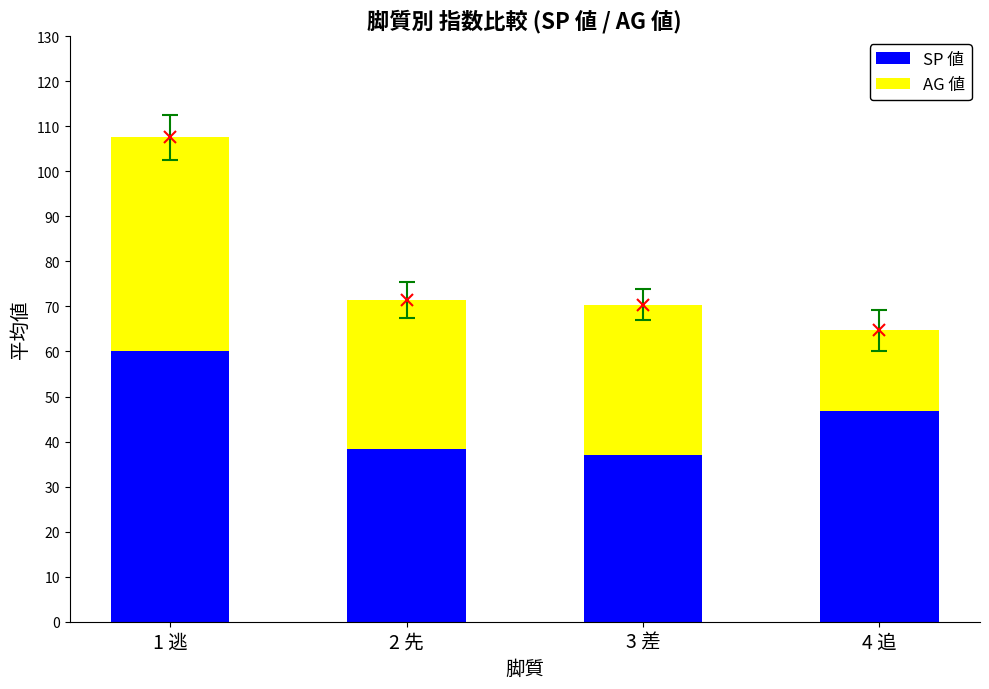

Reading left to right, extract all data points from this chart.

SP 値: 60.0	38.3	37.0	46.7
AG 値: 47.5	33.2	33.4	18.0